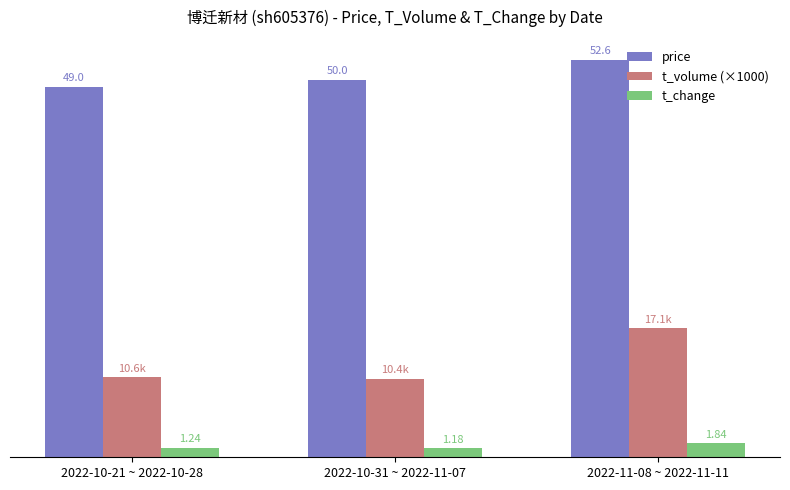

Which series has the largest total across all categories?

price